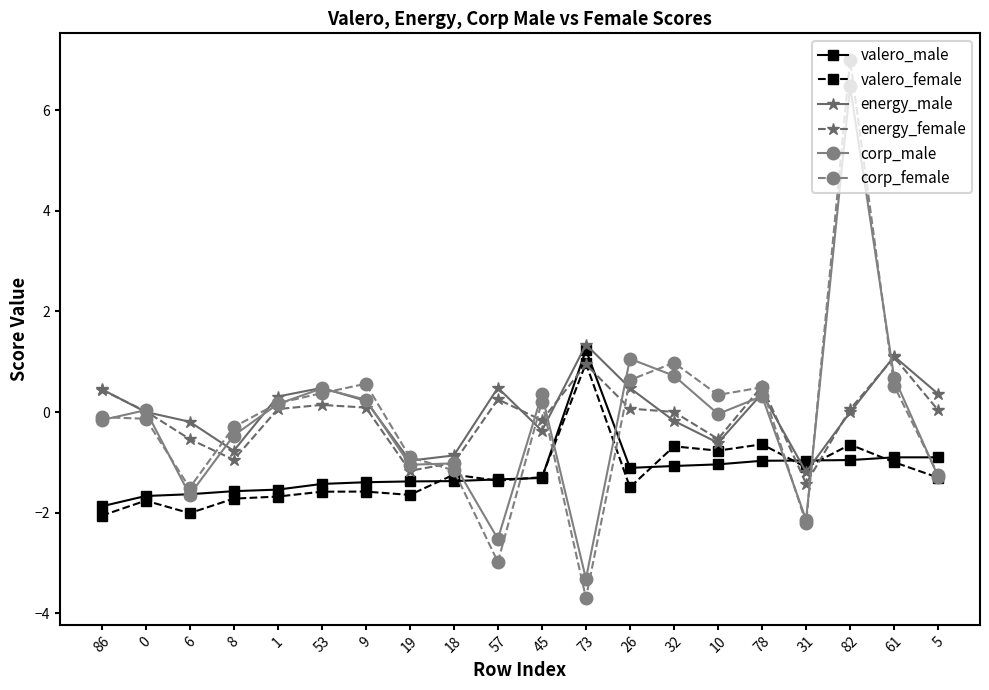

What is the sum of the energy_male values at 19 and 78?

-0.6